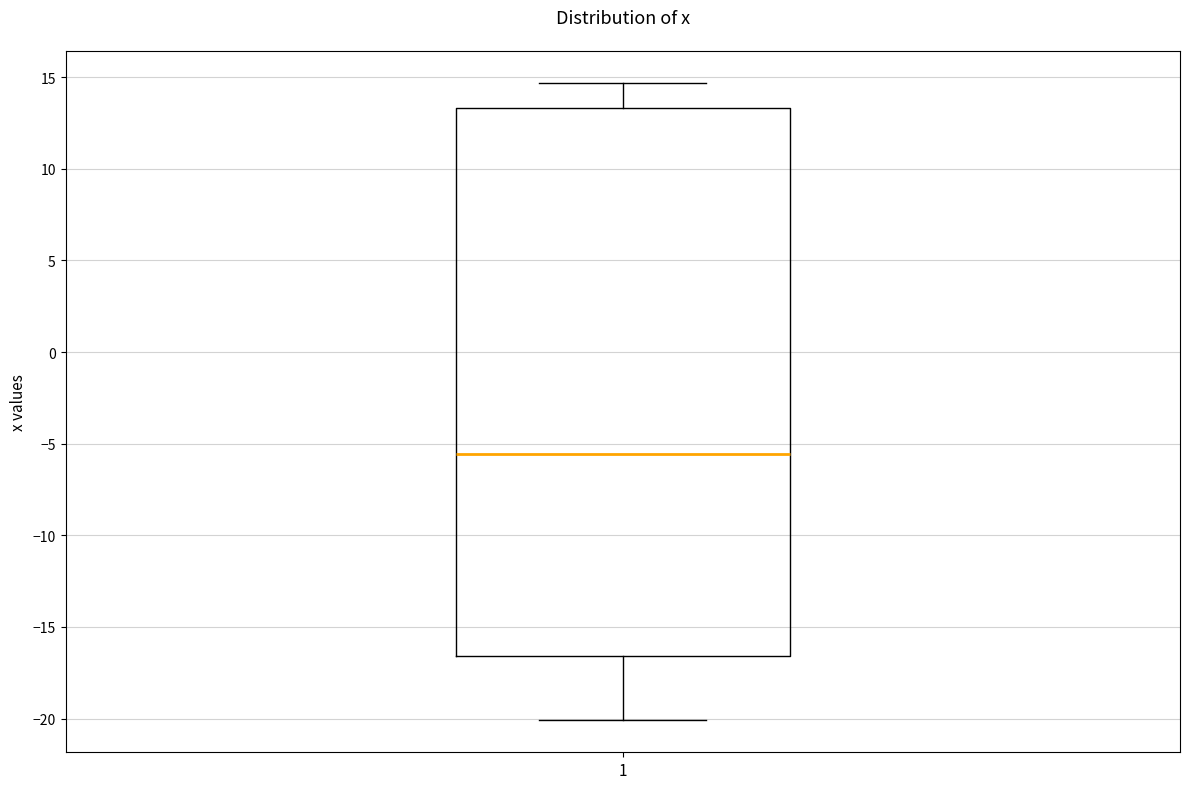

Where does the lower whisker of the box at x = 1 end on the y-axis? The values are not printed on the chart, so give them approximately, as read against the axis.

-20.0